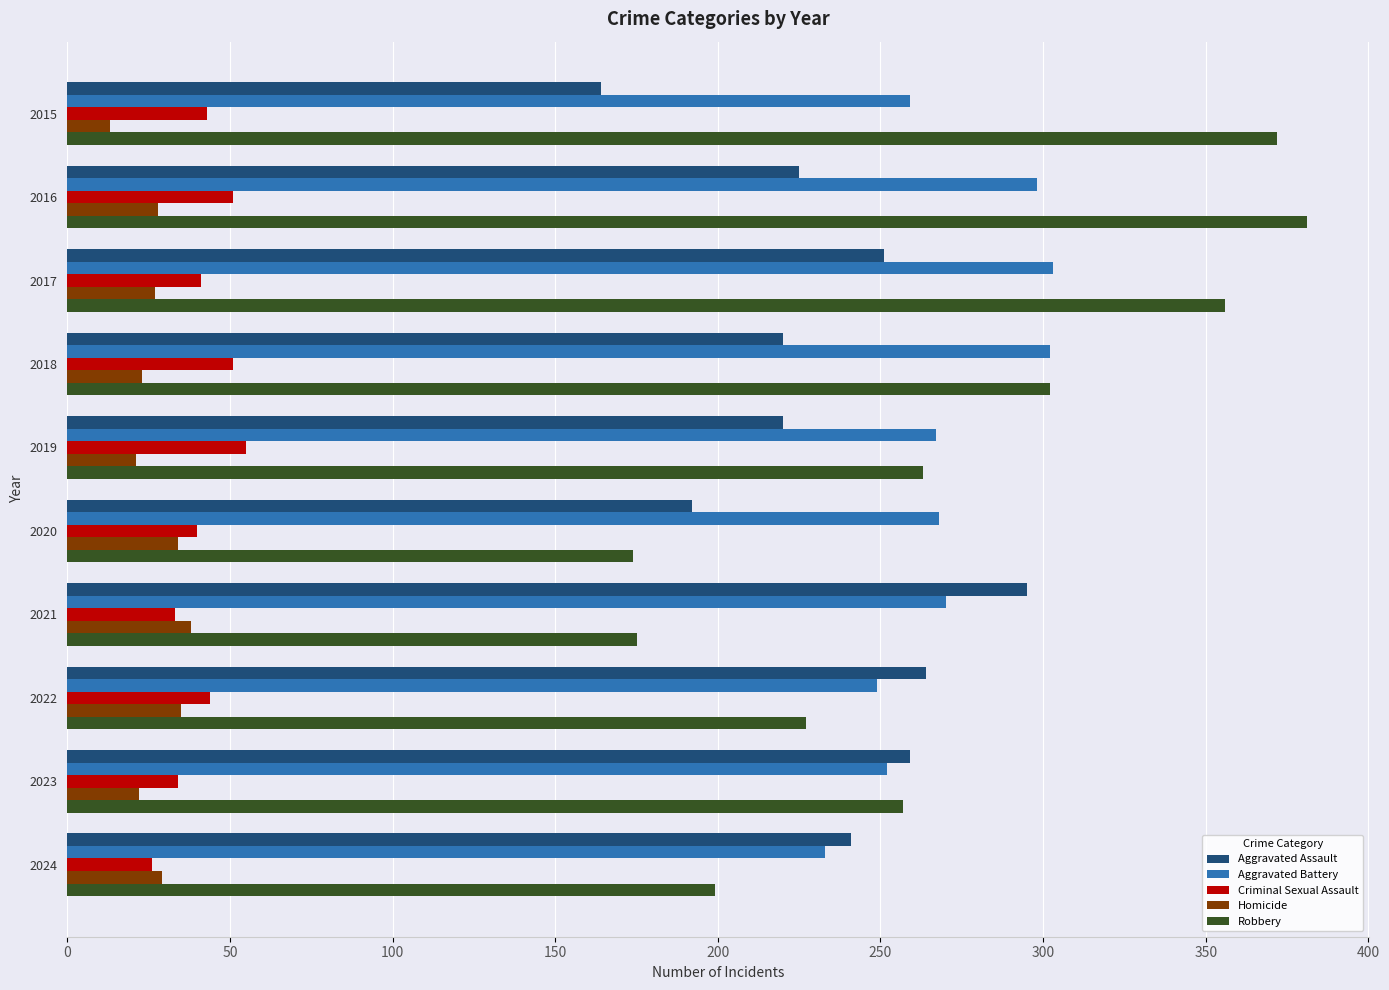

What is the total value across all series at 2020?

708